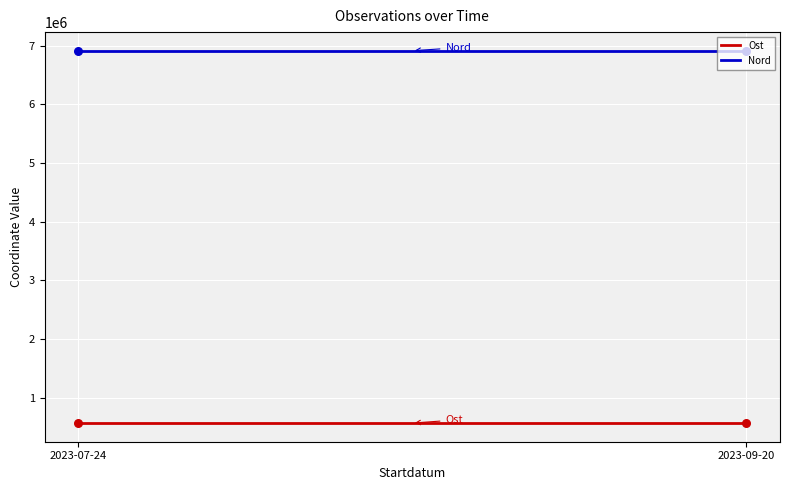

Rank the series by their average value, from highest to lowest.

Nord, Ost